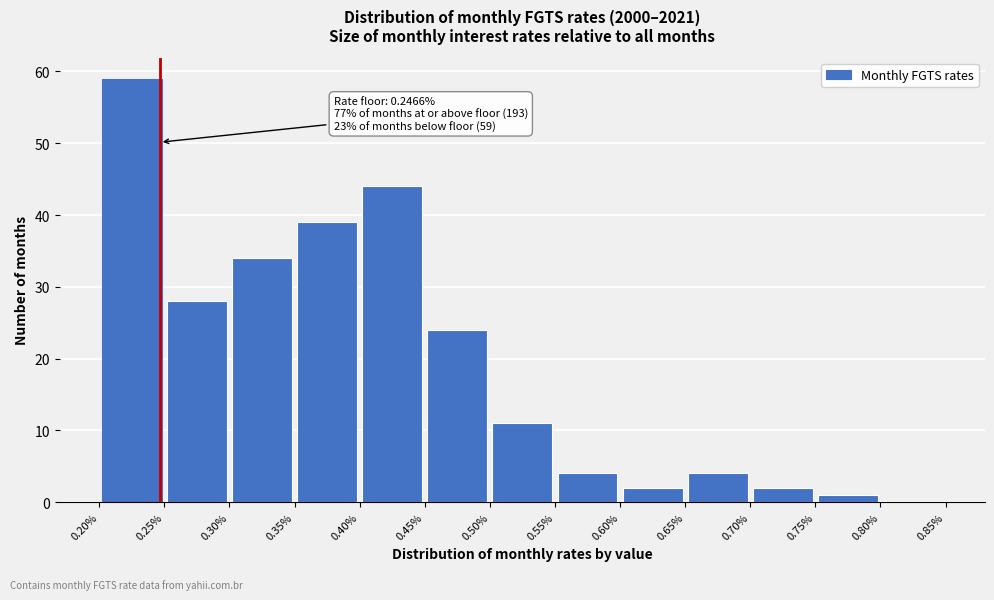

Which range on the x-axis has the tallest bar?

0.20% to 0.25%